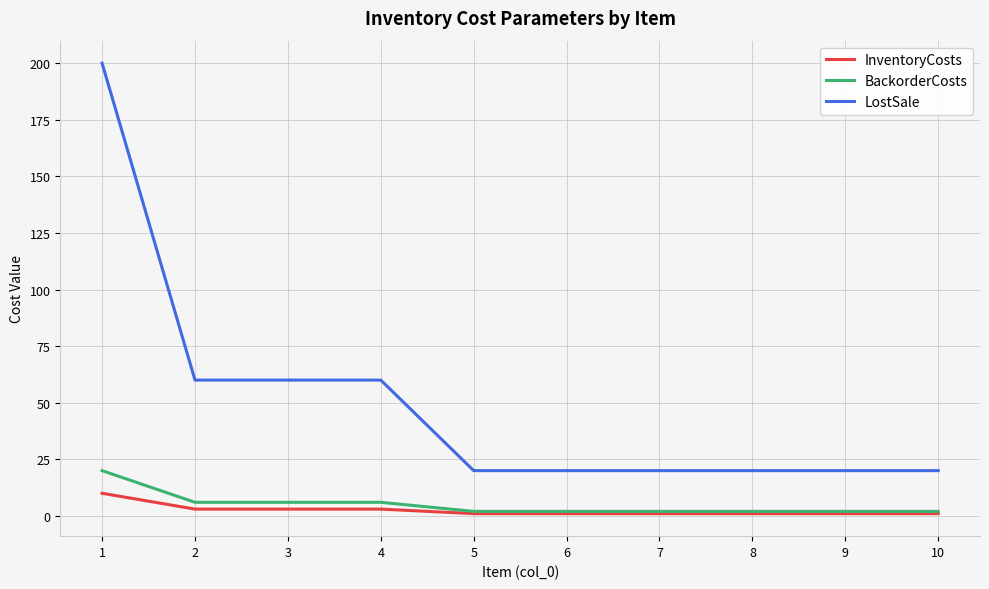

Reading left to right, extract all data points from this chart.

InventoryCosts: 10	3	3	3	1	1	1	1	1	1
BackorderCosts: 20	6	6	6	2	2	2	2	2	2
LostSale: 200	60	60	60	20	20	20	20	20	20